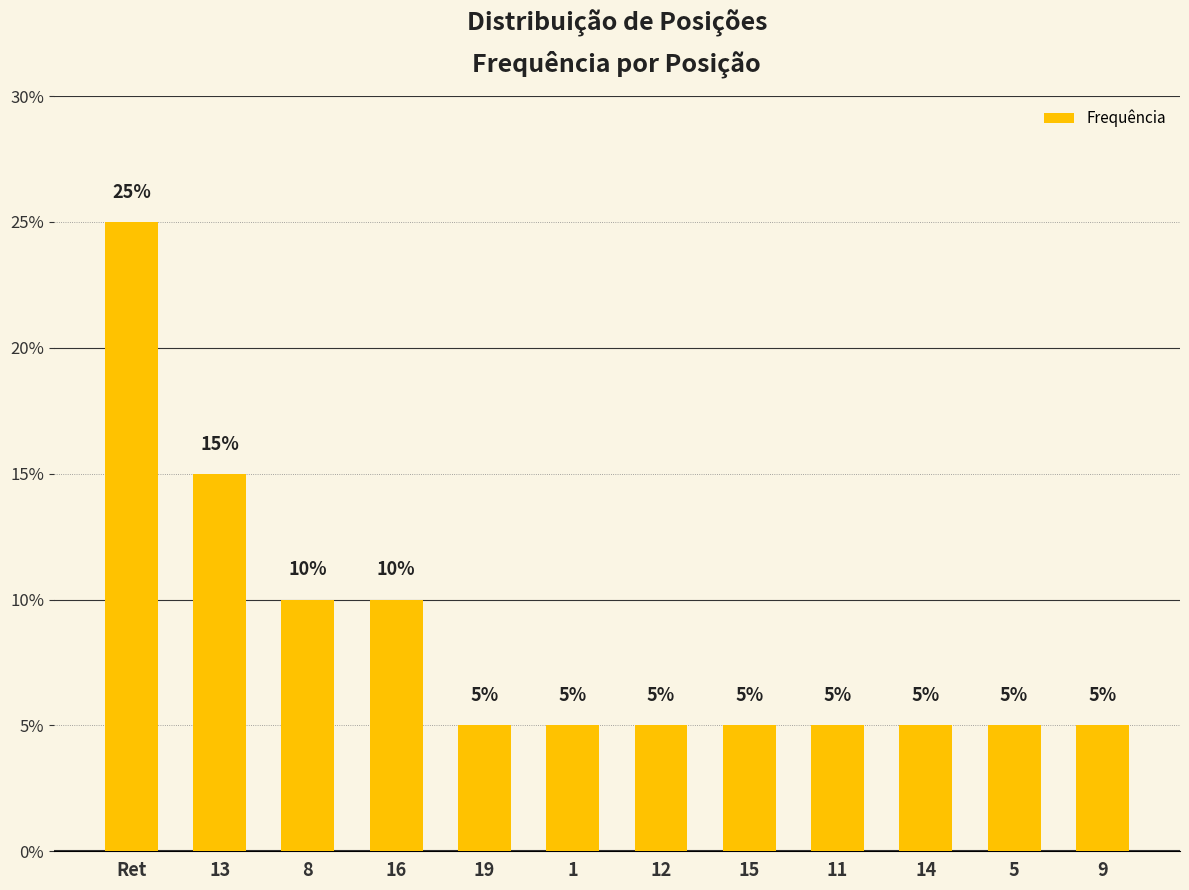

What value does the data have at 12?

5